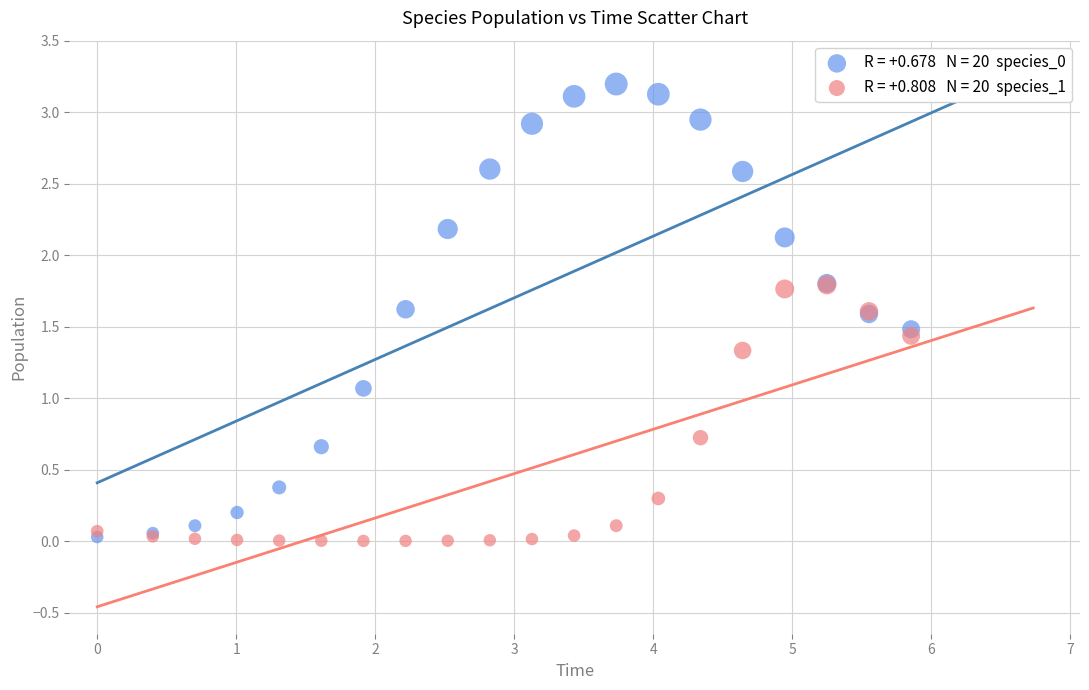

Across all series, what Y value is closest to 1?

1.1